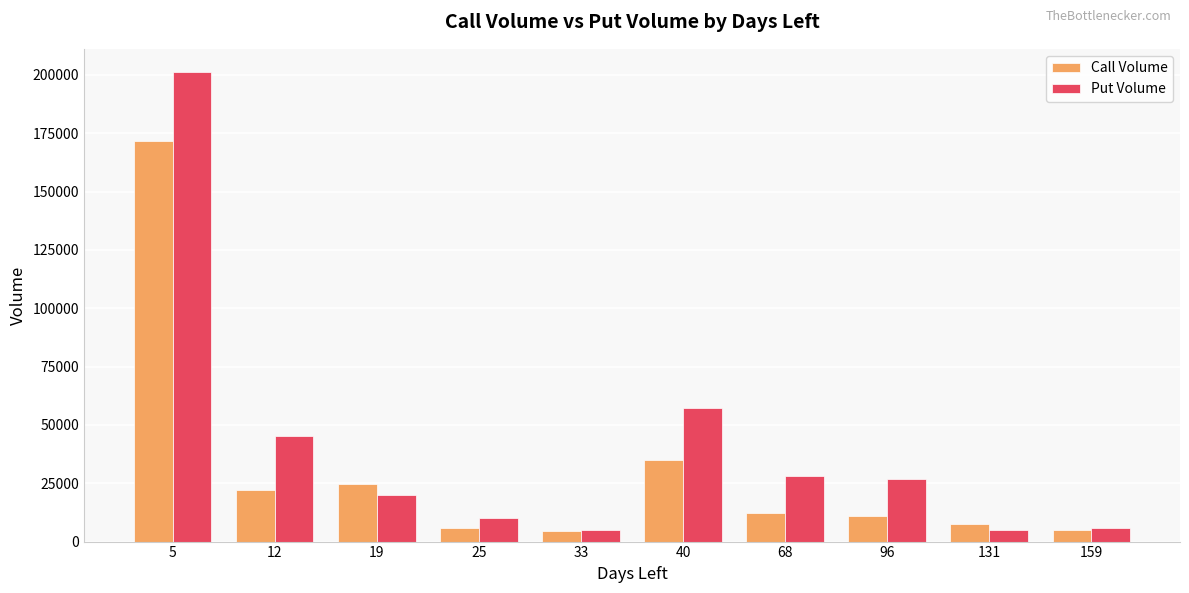

What is the total value across all series at 159?

10681